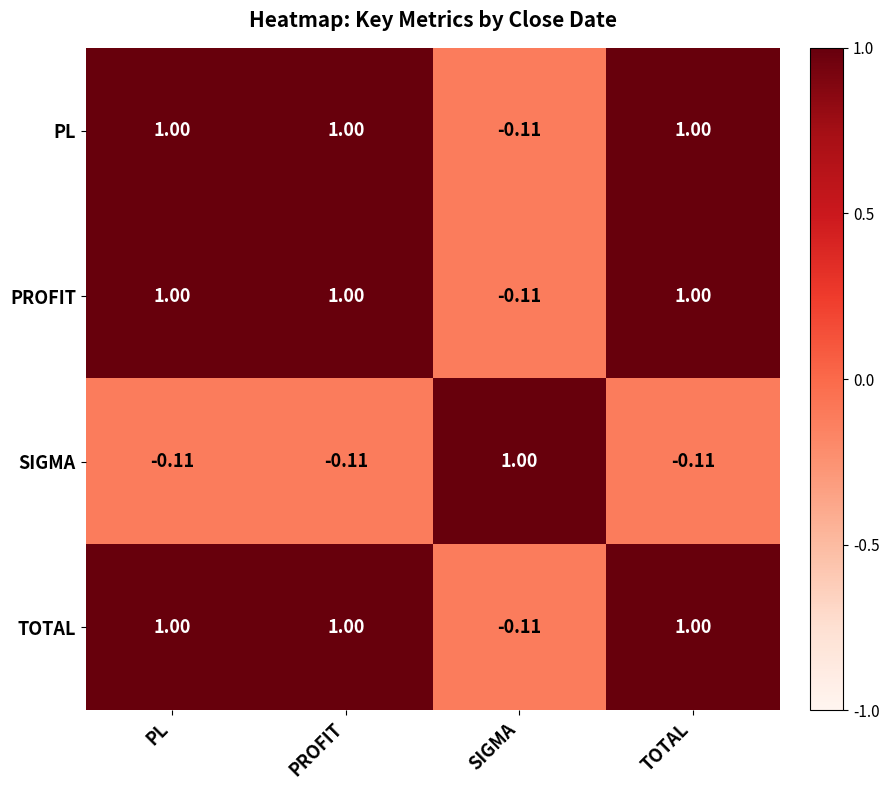

At which label is PL closest to 0?

SIGMA